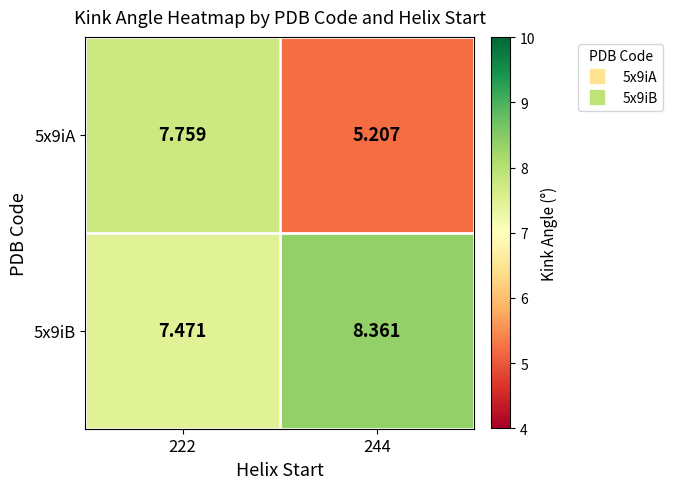

At how many categories does at least one series exceed 6?

2